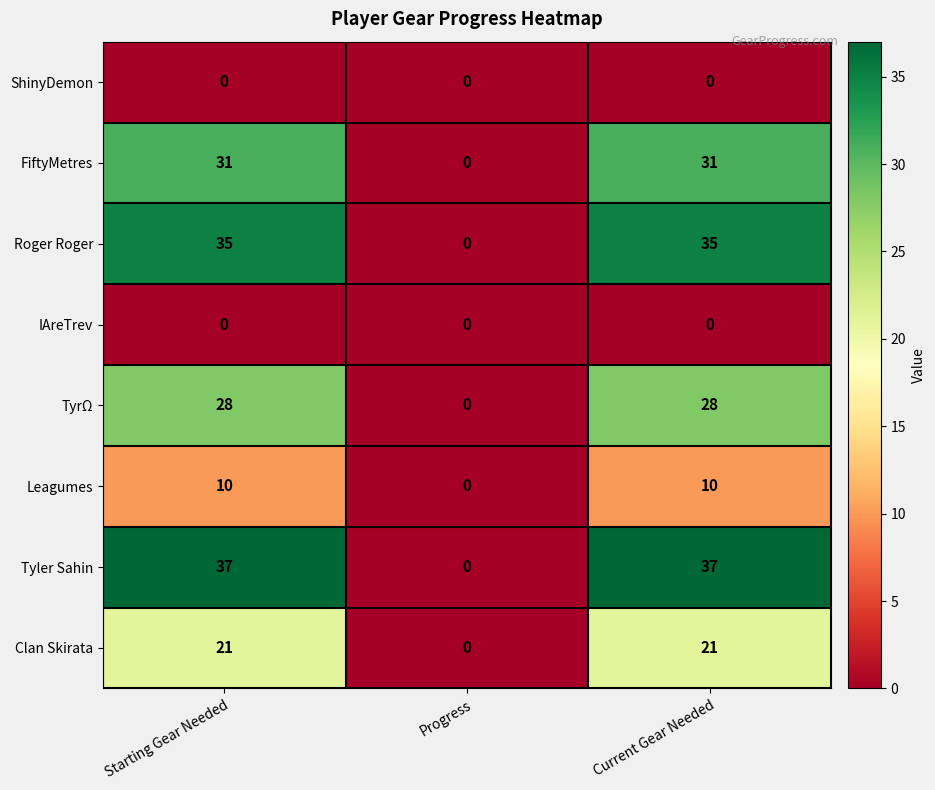

Reading left to right, extract all data points from this chart.

ShinyDemon: Starting Gear Needed=0	Progress=0	Current Gear Needed=0
FiftyMetres: Starting Gear Needed=31	Progress=0	Current Gear Needed=31
Roger Roger: Starting Gear Needed=35	Progress=0	Current Gear Needed=35
IAreTrev: Starting Gear Needed=0	Progress=0	Current Gear Needed=0
TyrΩ: Starting Gear Needed=28	Progress=0	Current Gear Needed=28
Leagumes: Starting Gear Needed=10	Progress=0	Current Gear Needed=10
Tyler Sahin: Starting Gear Needed=37	Progress=0	Current Gear Needed=37
Clan Skirata: Starting Gear Needed=21	Progress=0	Current Gear Needed=21